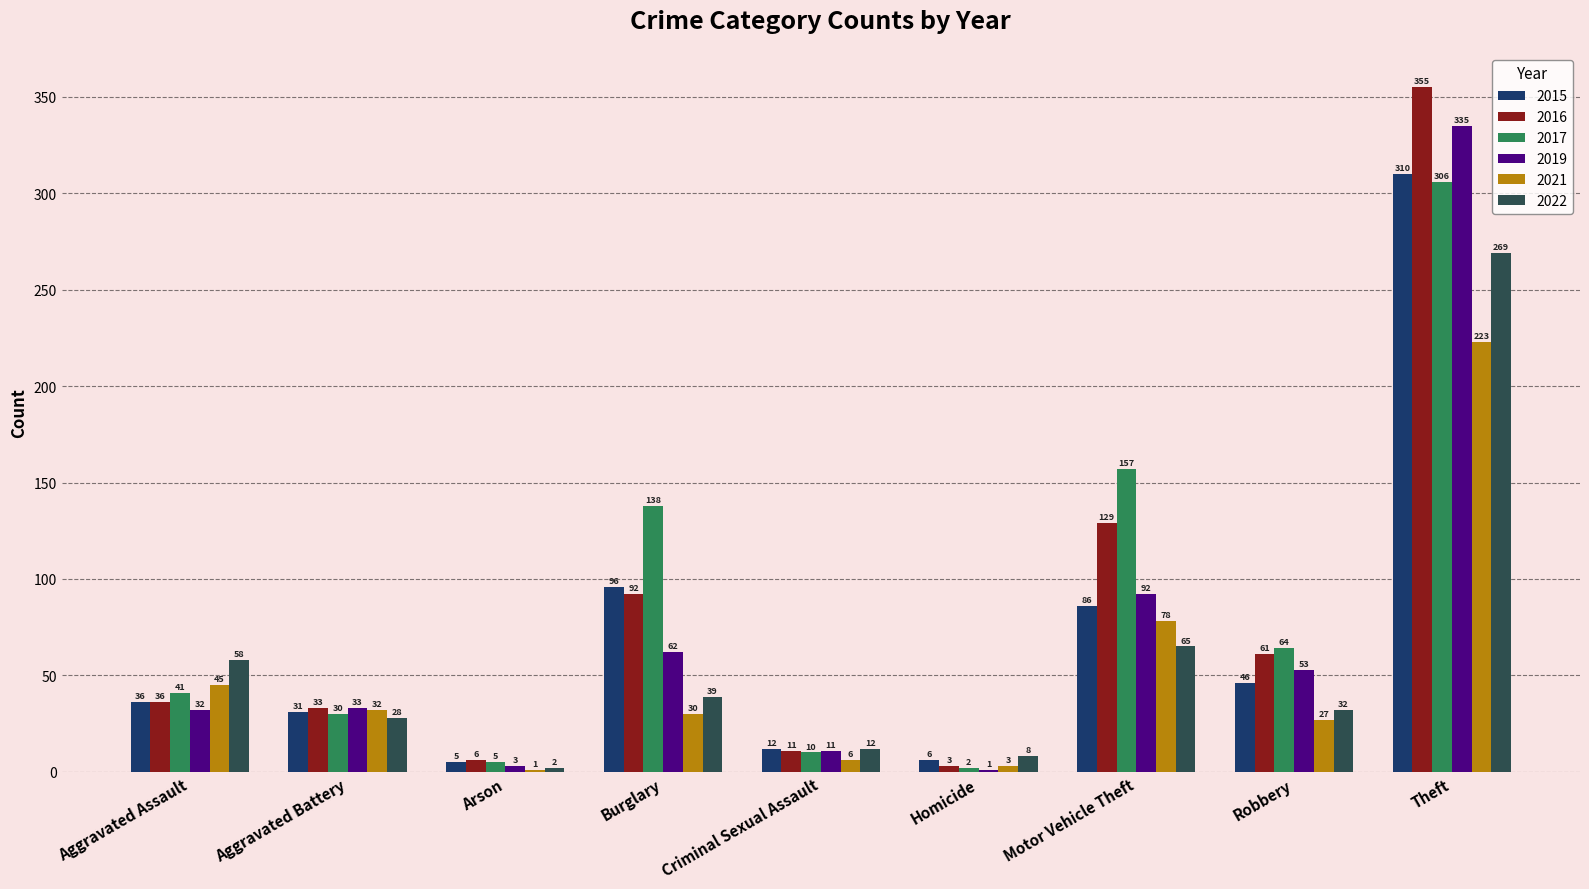

Where is 2016 nearest to the value 179?

Motor Vehicle Theft